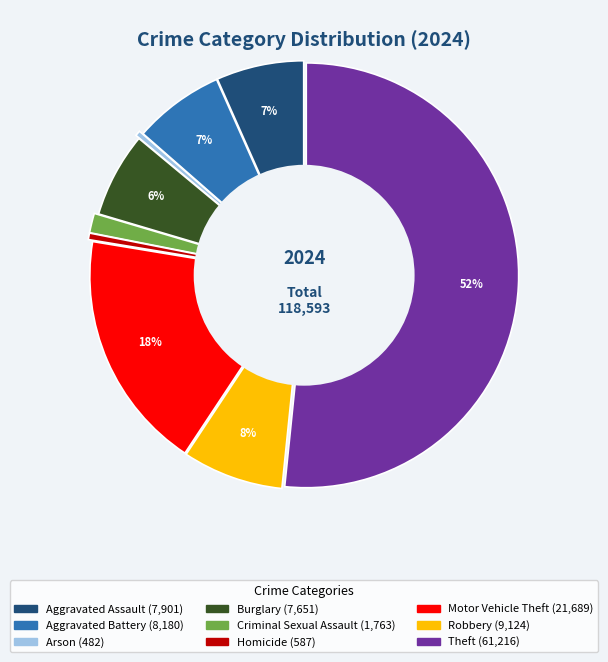

What is the majority slice?

Theft